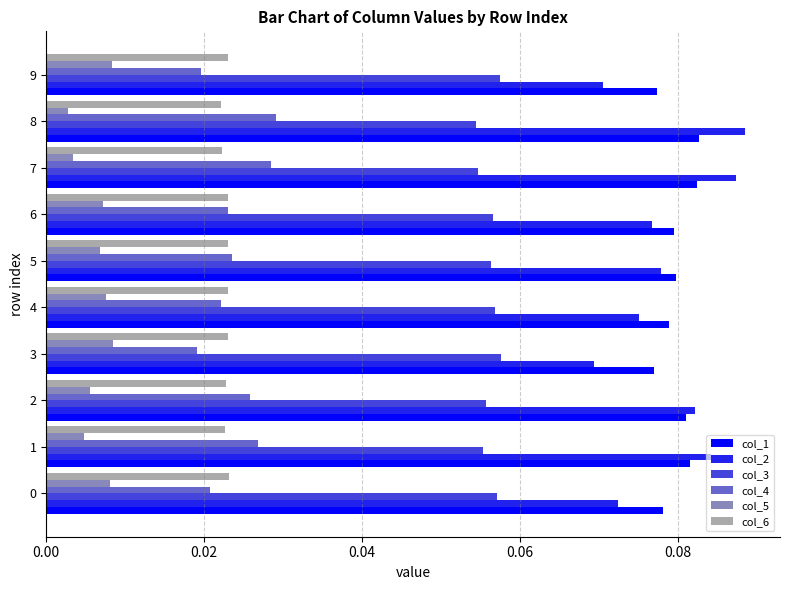

Which series has the widest spread of values?

col_2